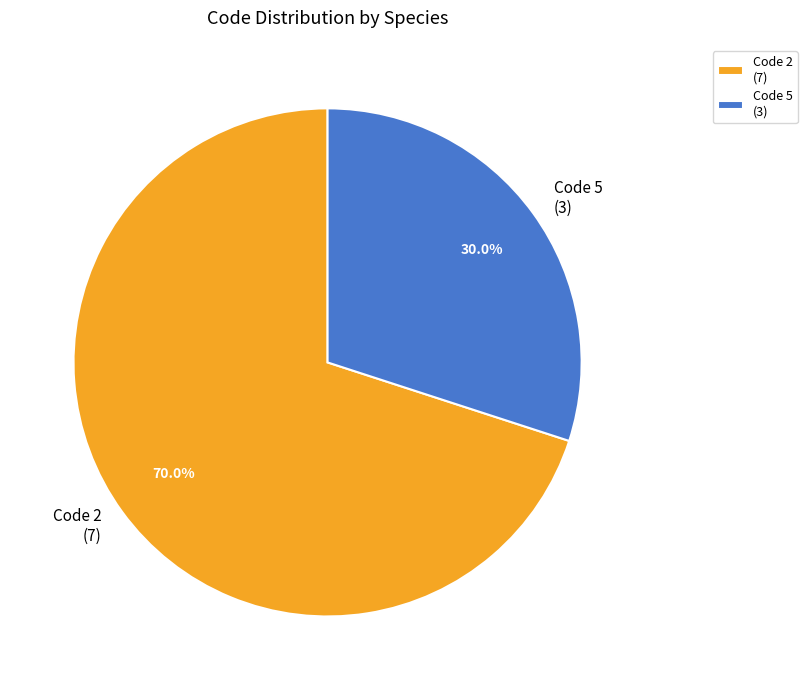

Is the sum of Code 5 (3) and Code 2 (7) greater than half?

Yes